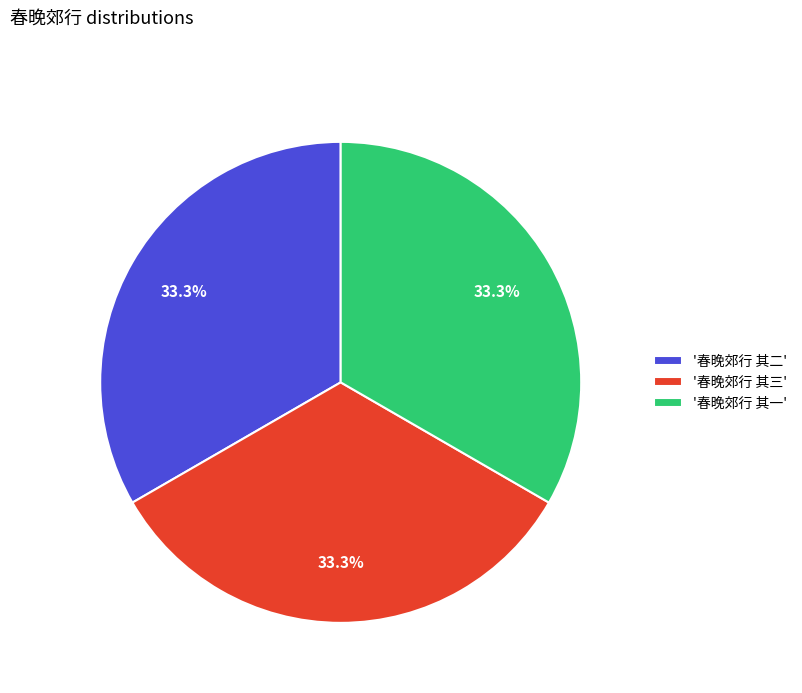

Is '春晚郊行 其三' the majority of the pie?

No